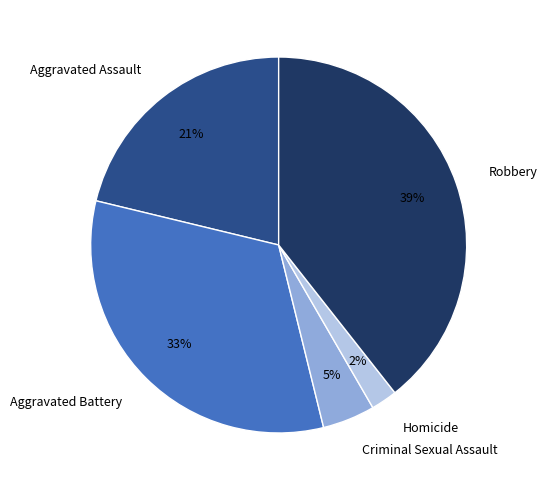

Which slice is the largest?

Robbery